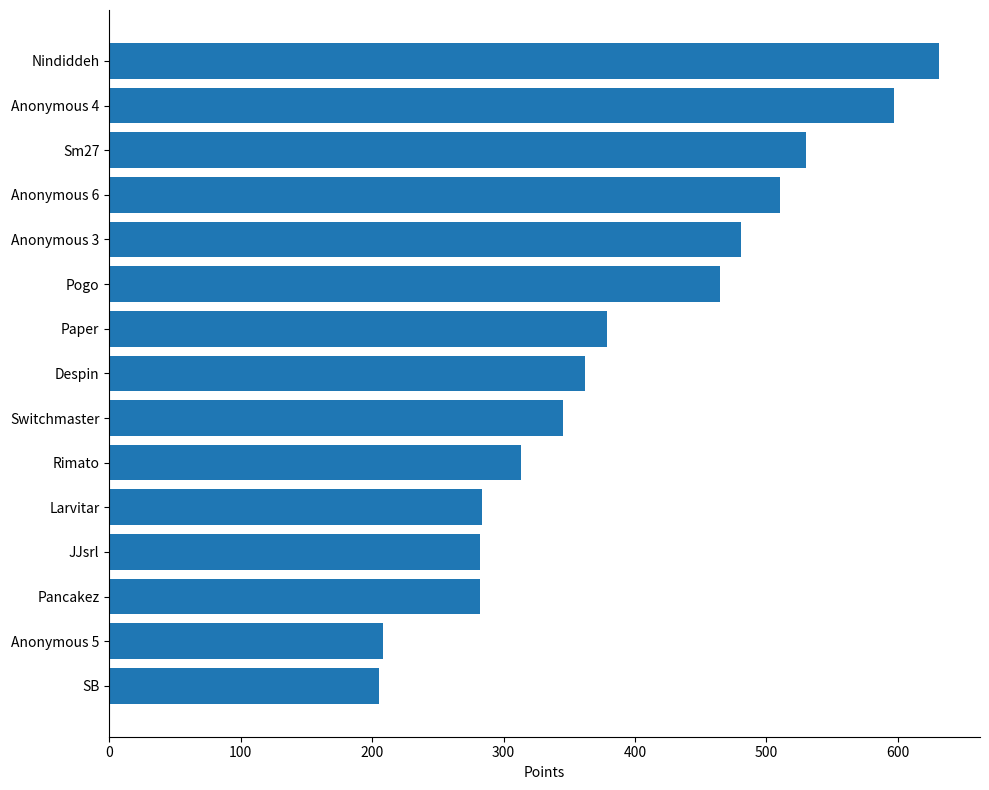

The value at Anonymous 4 is 597. True or false?

True